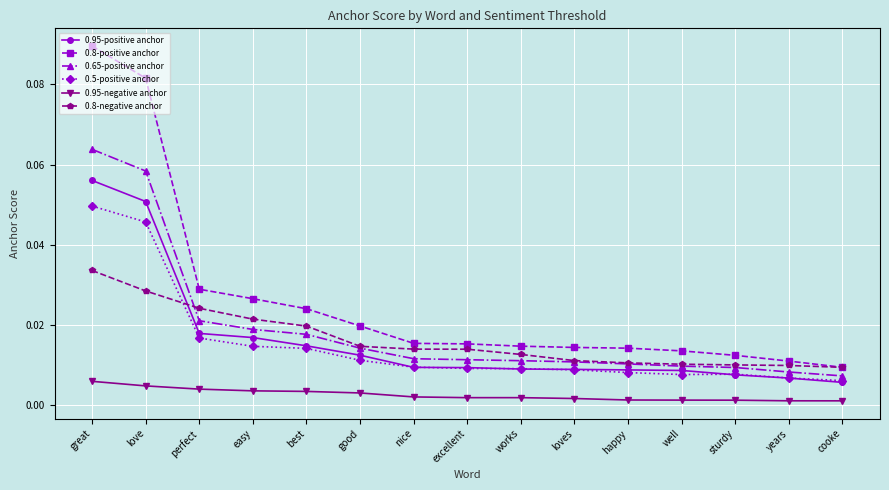

Which category has the highest value across all series?

great